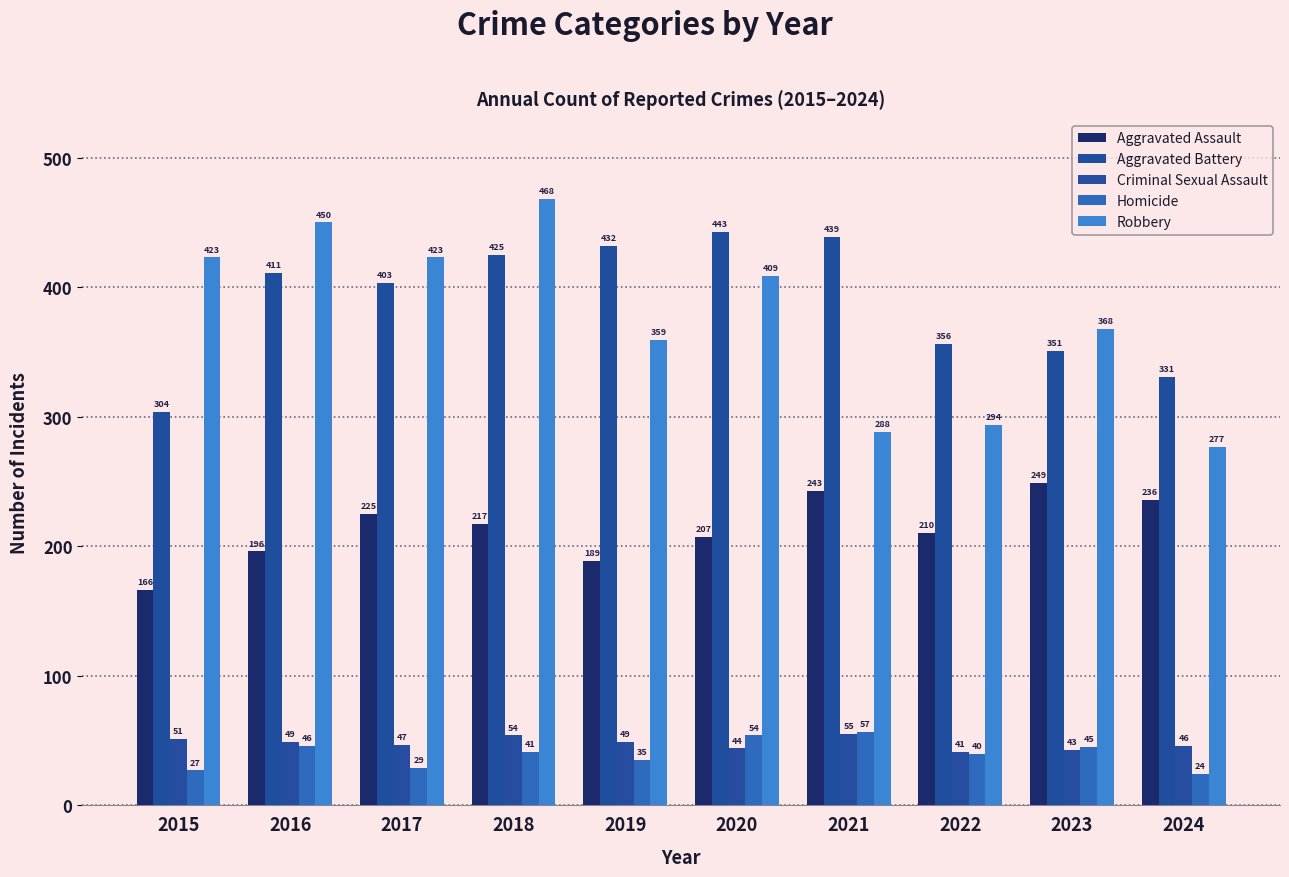

What is the sum of all Aggravated Assault values?

2138